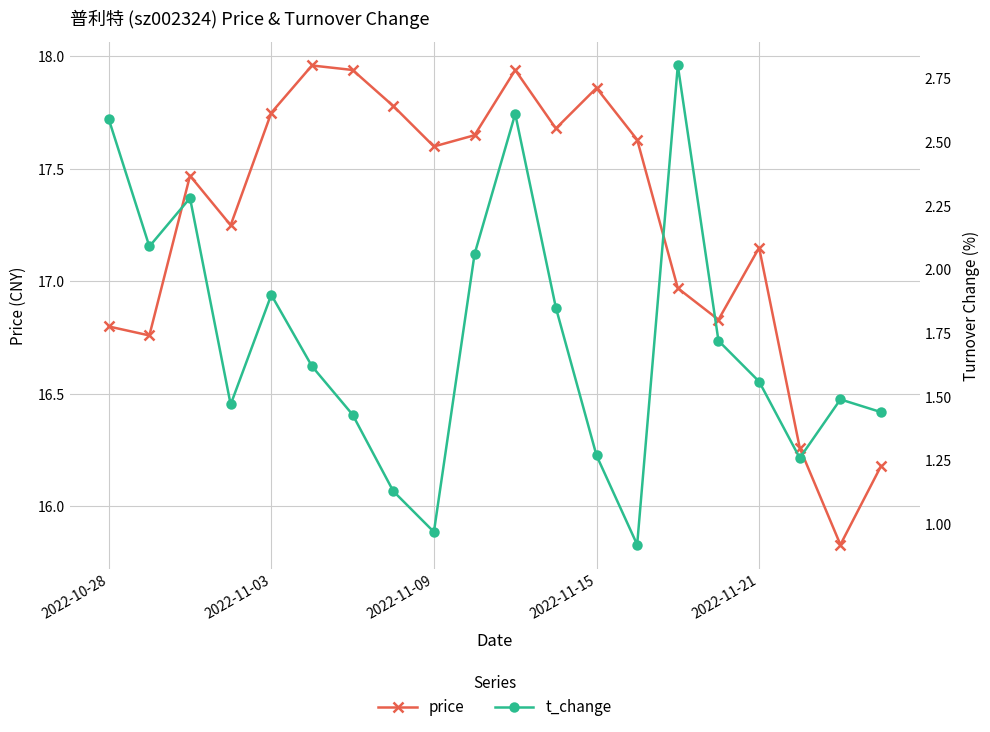

List the labels in order of t_change value, largest first.

14, 10, 2022-10-28, 2022-11-09, 2022-11-03, 9, 2022-11-21, 11, 15, 5, 16, 18, 2022-11-15, 19, 6, 12, 17, 7, 8, 13